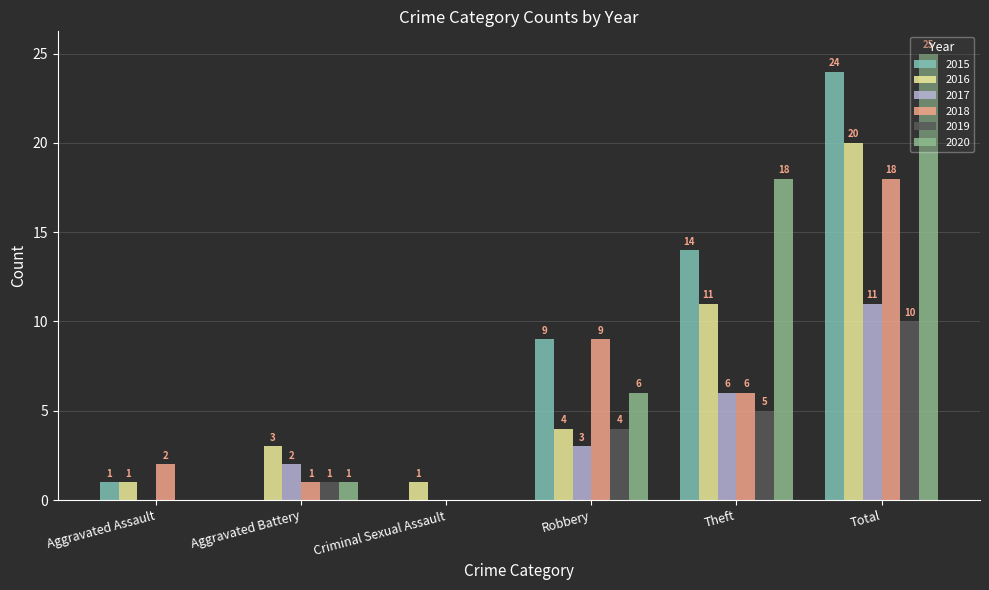

Is the value of 2018 at Theft greater than the value of 2016 at Theft?

No